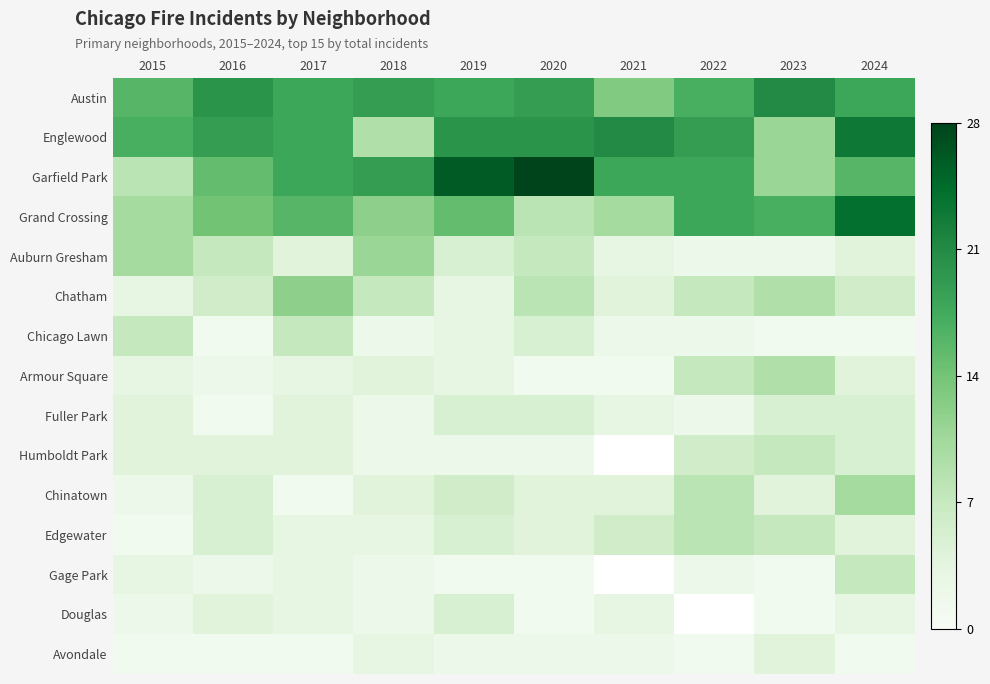

What is the lowest value of the Chicago Lawn series?

1.0